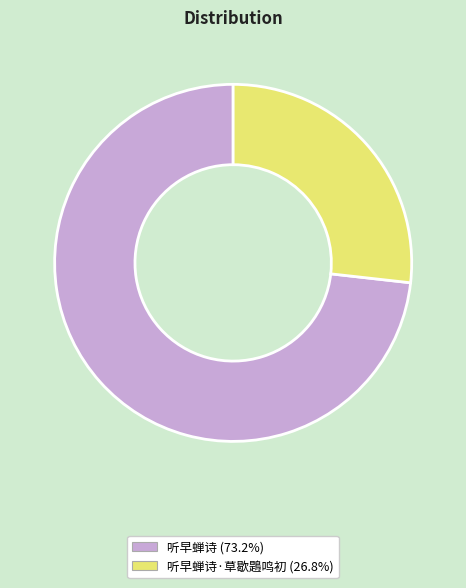

Is there a majority slice in this chart?

Yes